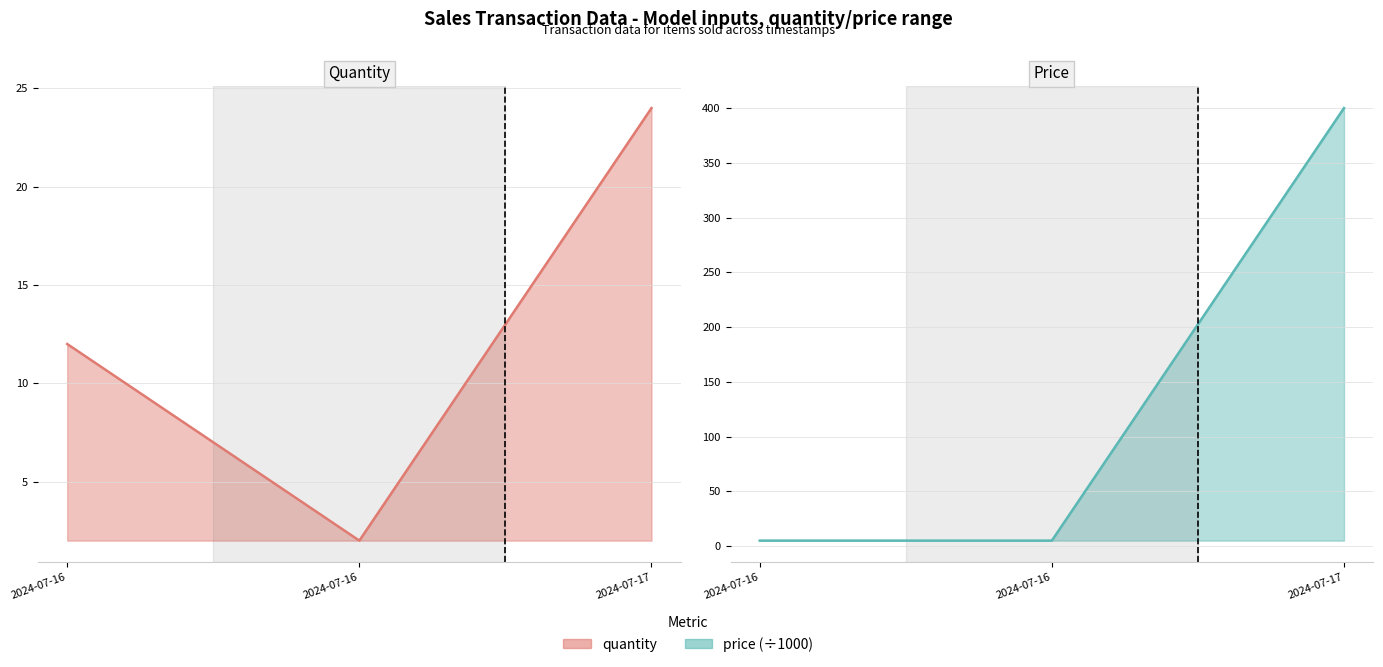

Between 2024-07-16 and 2024-07-17, which series saw the biggest shift?

price